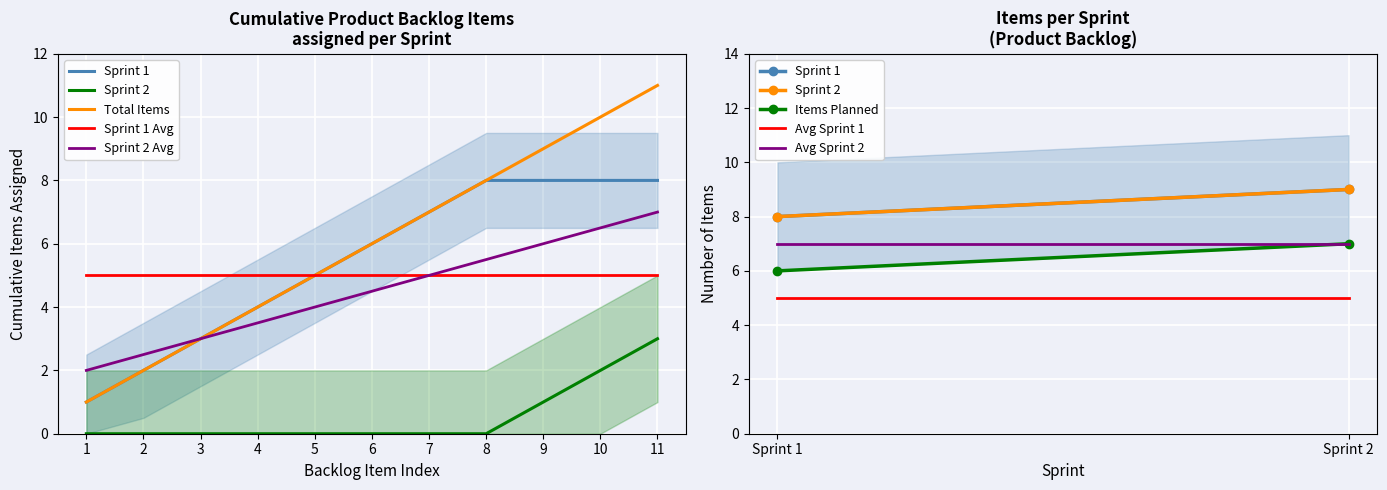

Rank the categories by value from highest to lowest.

11, 10, 9, 8, 7, 6, 5, 4, 3, 2, 1